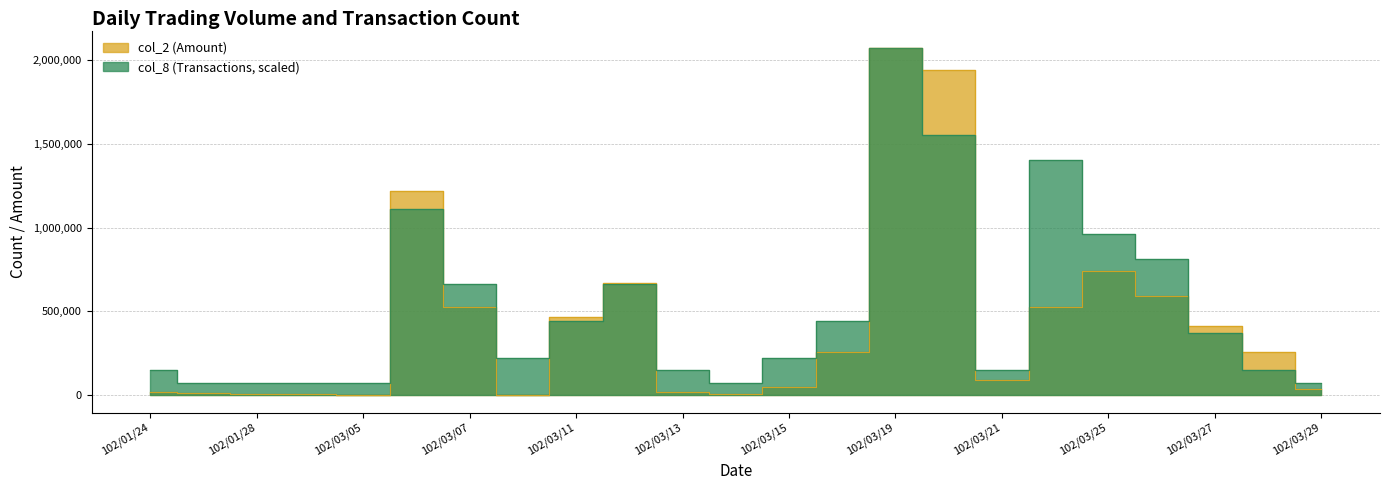

At which label does col_2 reach its minimum?

102/03/05